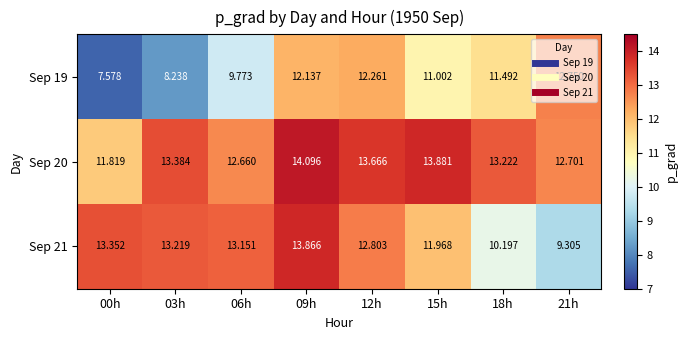

Is the value of Sep 20 at 00h greater than the value of Sep 19 at 15h?

Yes